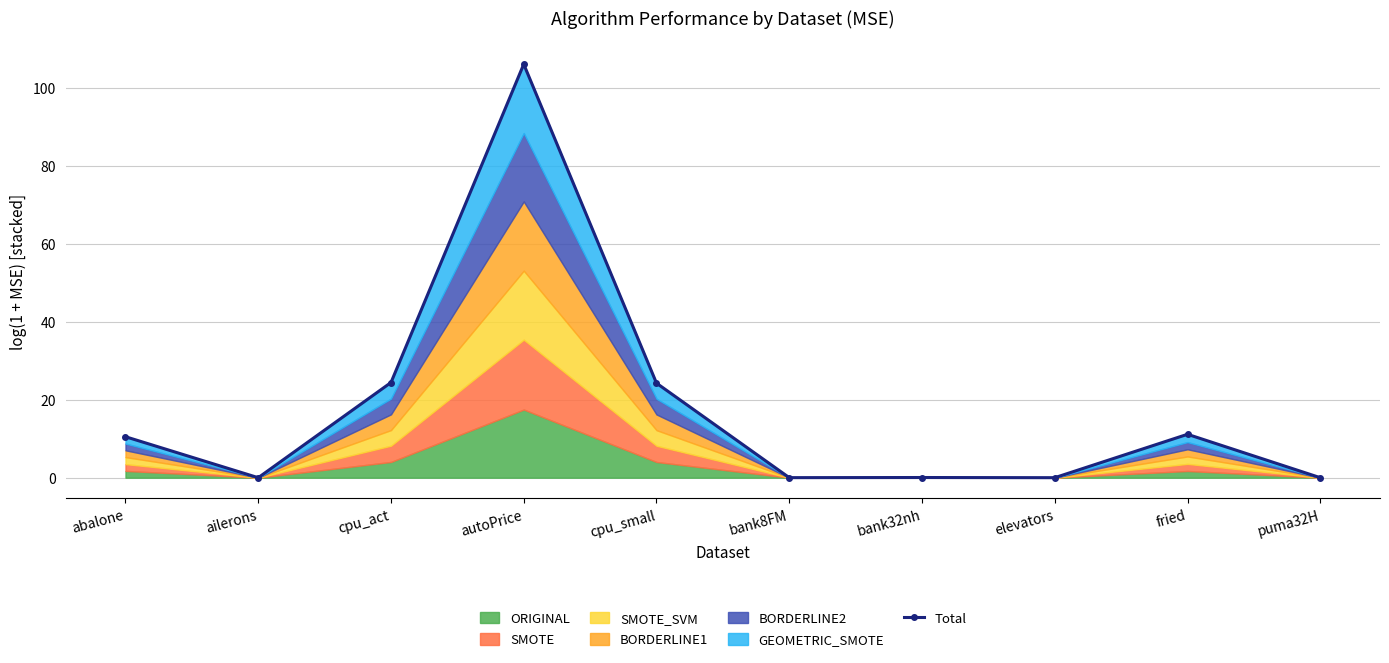

What is the change in value from cpu_act to elevators?

-24.4